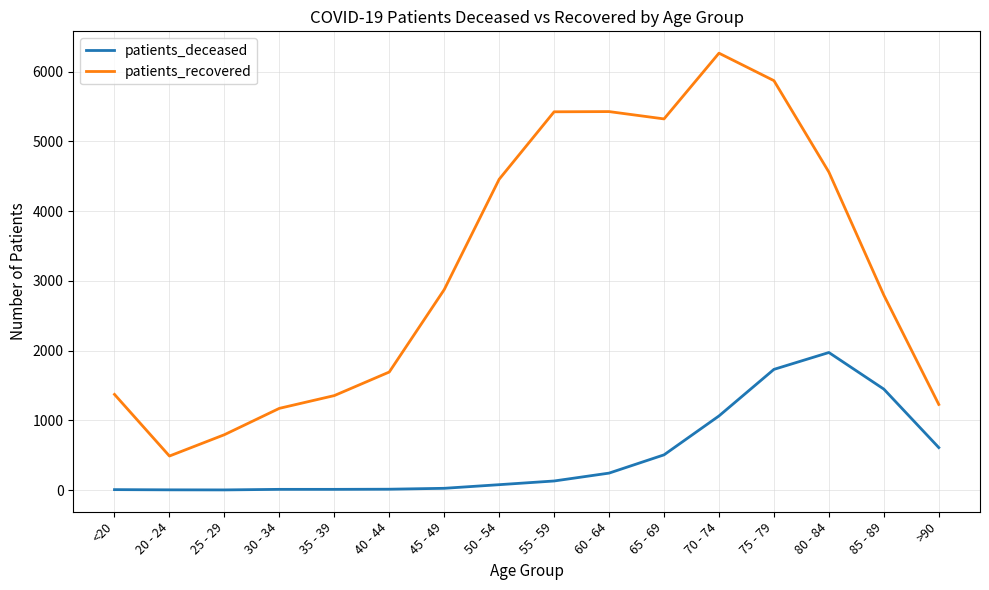

What is the difference between the second highest and minimum values in the patients_deceased series?

1729